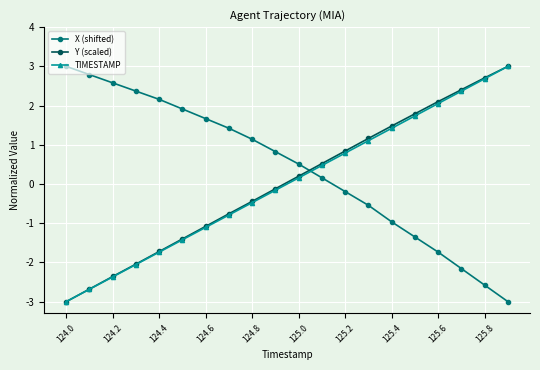

What is the greatest value displayed?

3.0